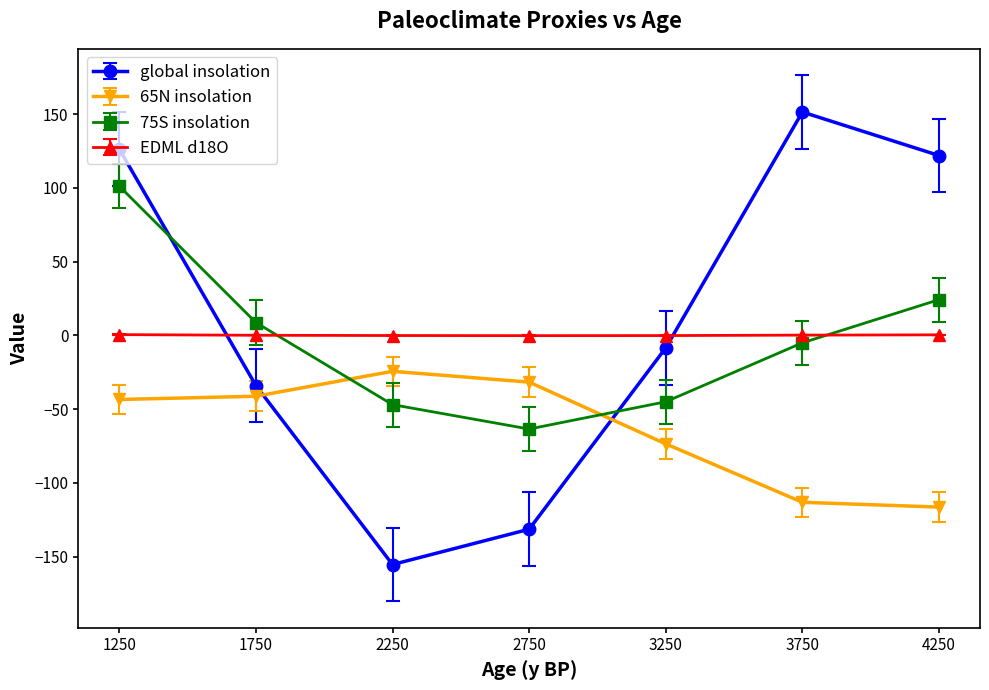

True or false: global insolation has a value of -34.0 at 1750.

True